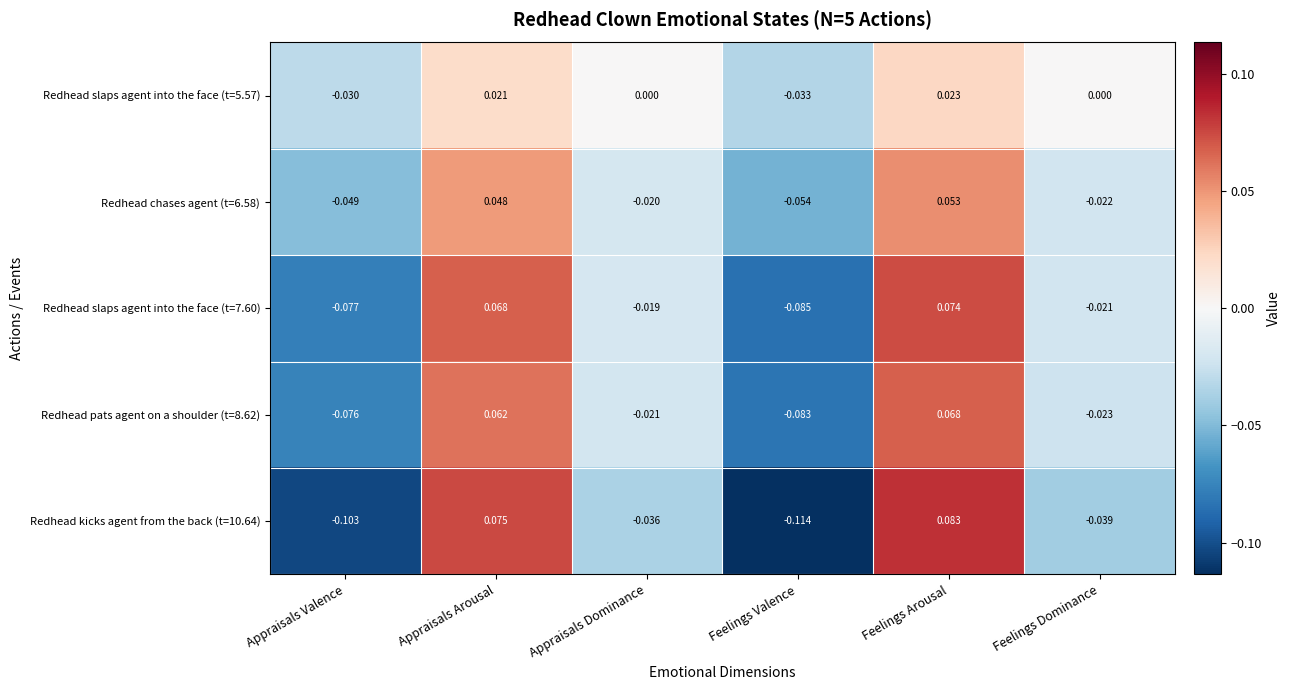

Which series has the widest spread of values?

Redhead kicks agent from the back (t=10.64)